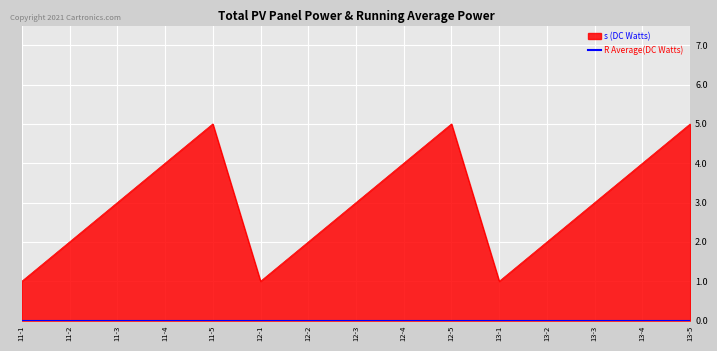

The chart shows a value of 1 at 11-2. True or false?

False